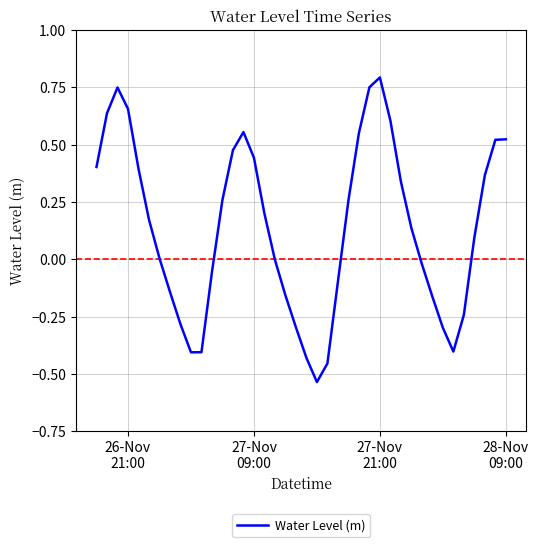

What is the difference between the maximum and minimum values?

1.3